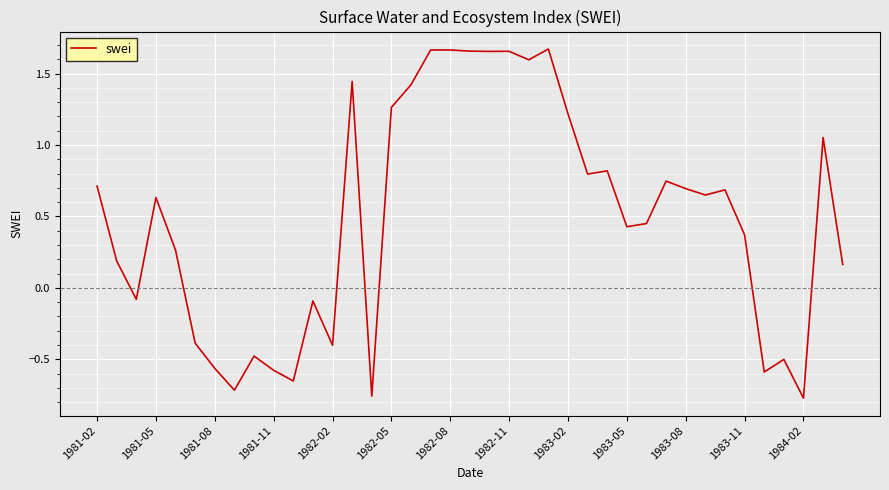

What is the difference between the maximum and minimum values?

2.4